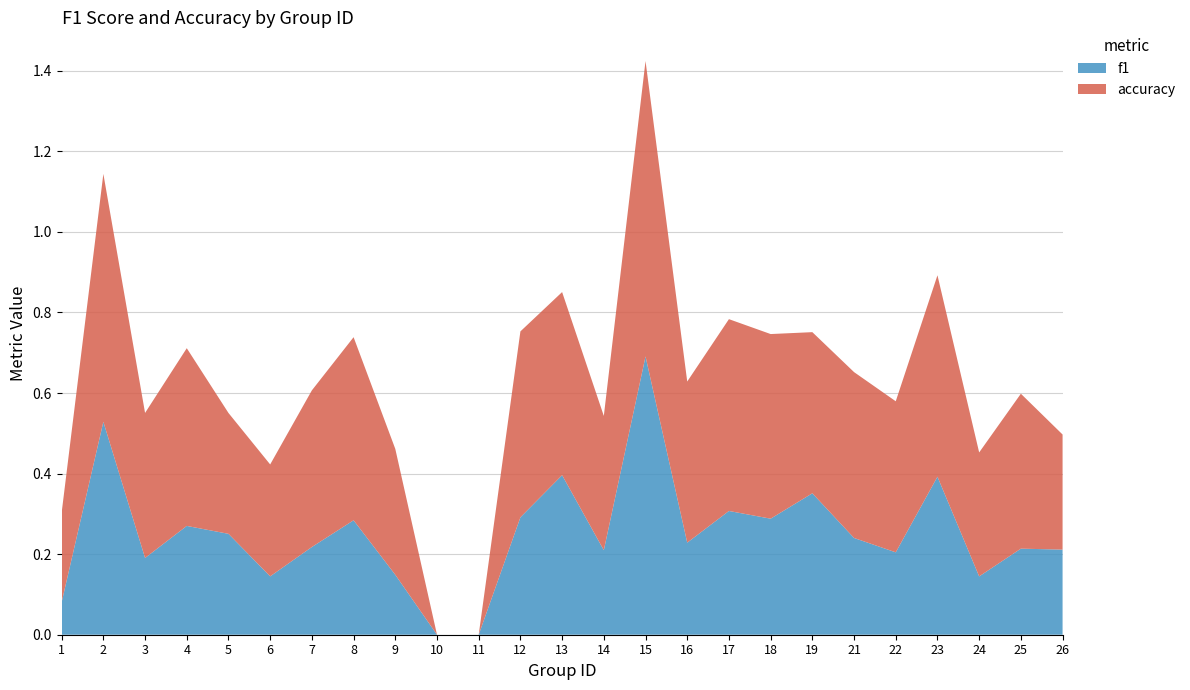

Reading left to right, what are all the values shown in this chart?

f1: 1=0.1	2=0.5	3=0.2	4=0.3	5=0.3	6=0.1	7=0.2	8=0.3	9=0.1	10=0.0	11=0.0	12=0.3	13=0.4	14=0.2	15=0.7	16=0.2	17=0.3	18=0.3	19=0.4	21=0.2	22=0.2	23=0.4	24=0.1	25=0.2	26=0.2
accuracy: 1=0.2	2=0.6	3=0.4	4=0.4	5=0.3	6=0.3	7=0.4	8=0.5	9=0.3	10=0.0	11=0.0	12=0.5	13=0.5	14=0.3	15=0.7	16=0.4	17=0.5	18=0.5	19=0.4	21=0.4	22=0.4	23=0.5	24=0.3	25=0.4	26=0.3